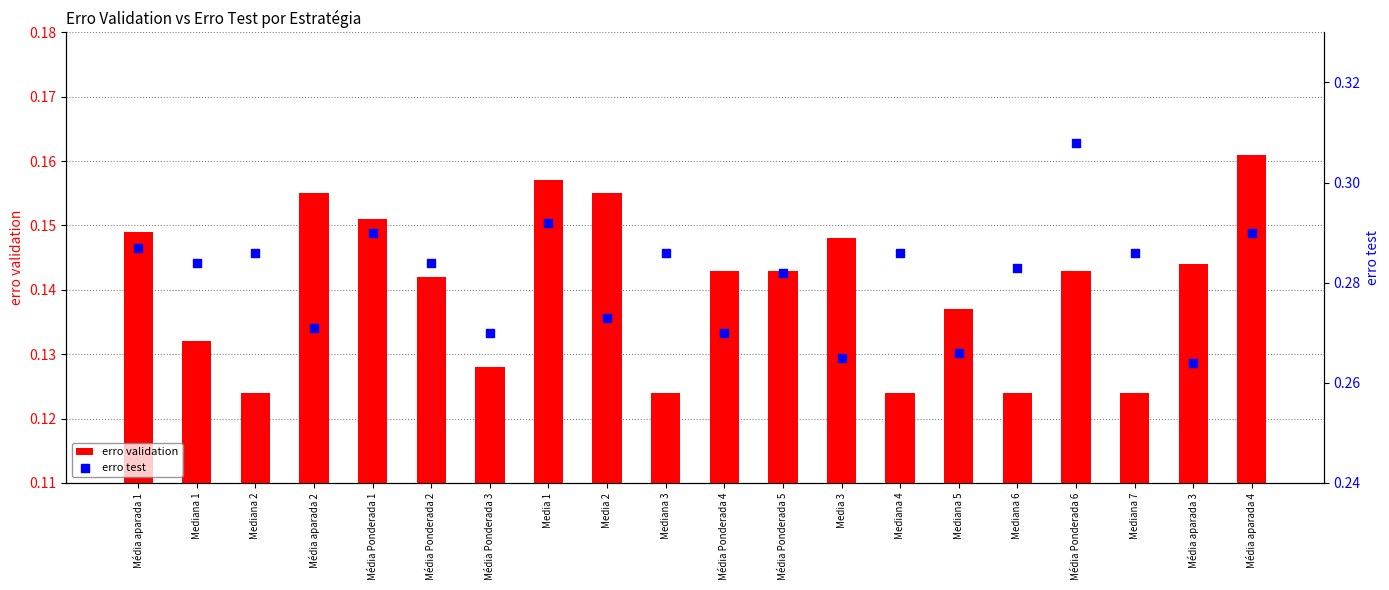

Which series has the widest spread of Y values?

erro test